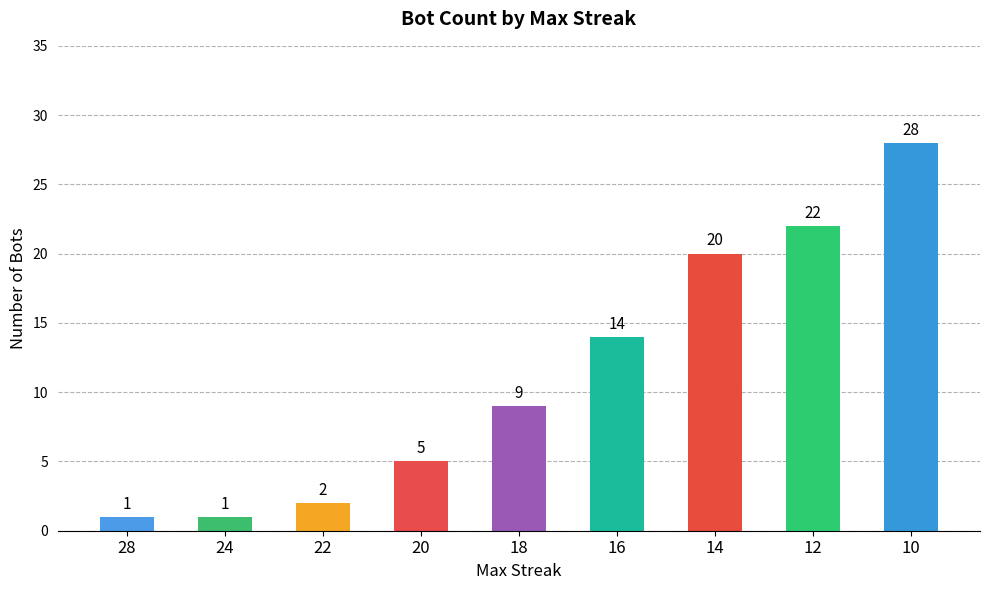

Read the value at 20.

5